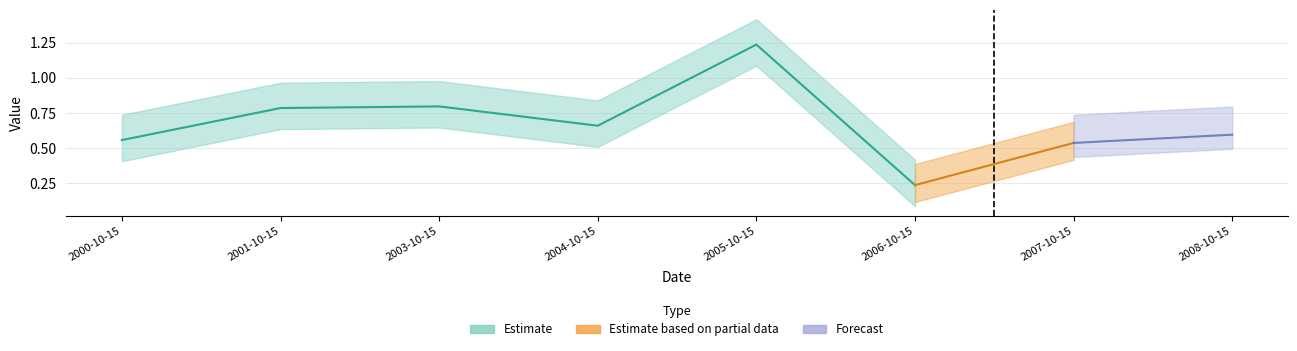

What is the sum of all values?

5.4